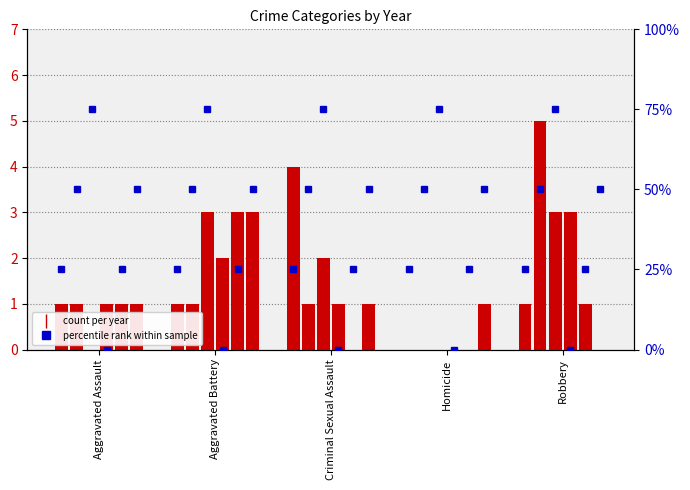

Are the bars grouped side by side (vs. stacked)?

Yes